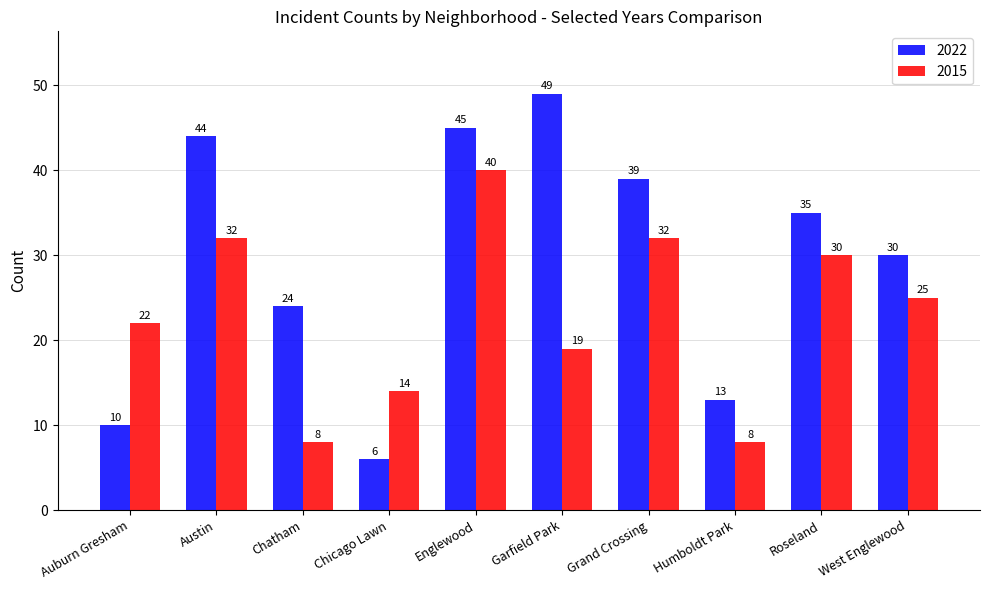

How many values in the 2015 series are below 25?

5